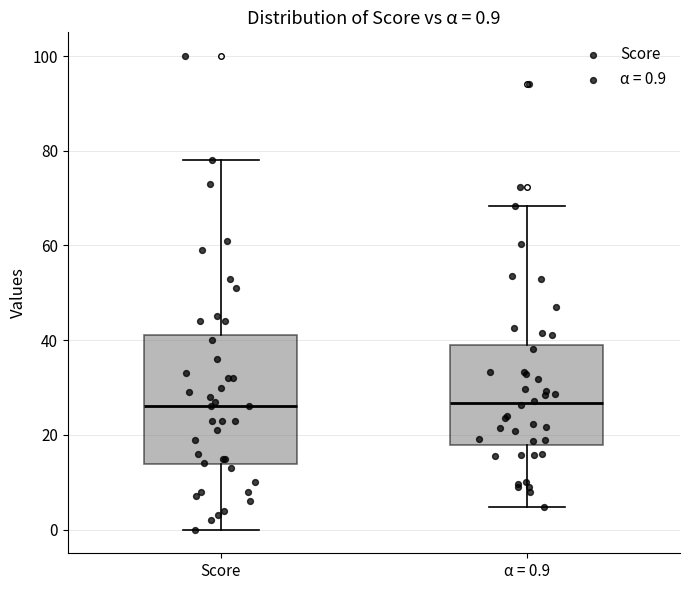

Which box is the tallest, from its lower edge to its upper edge?

Score